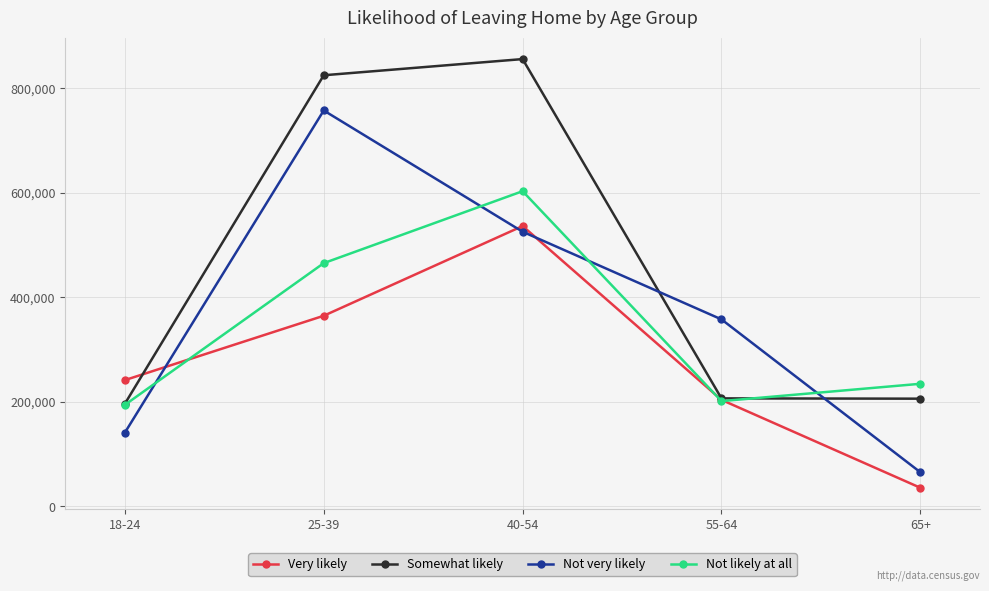

What is the average value of the Not very likely series?

369318